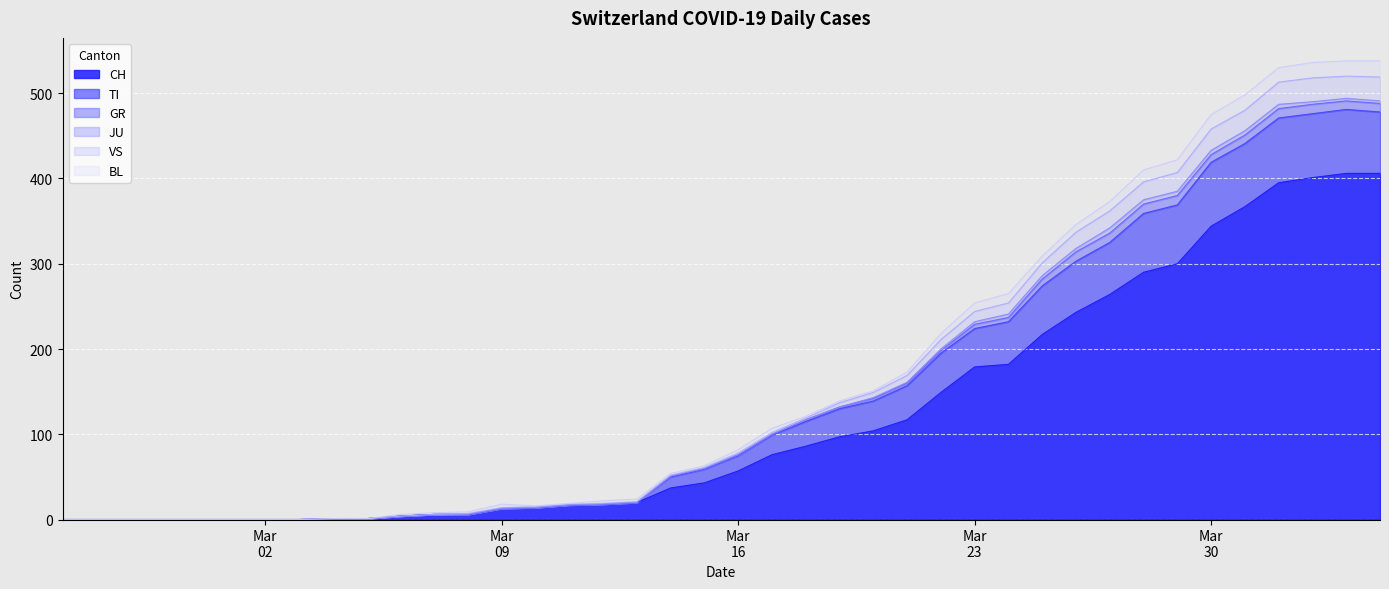

Is it true that TI equals 454 at 2020-03-25?

False